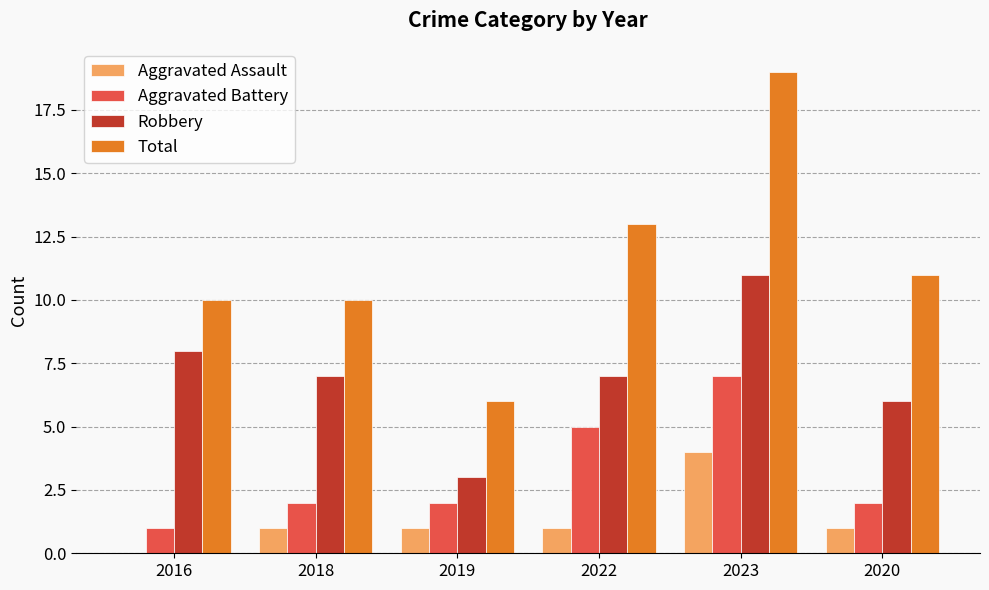

Between 2018 and 2023, which series saw the biggest shift?

Total